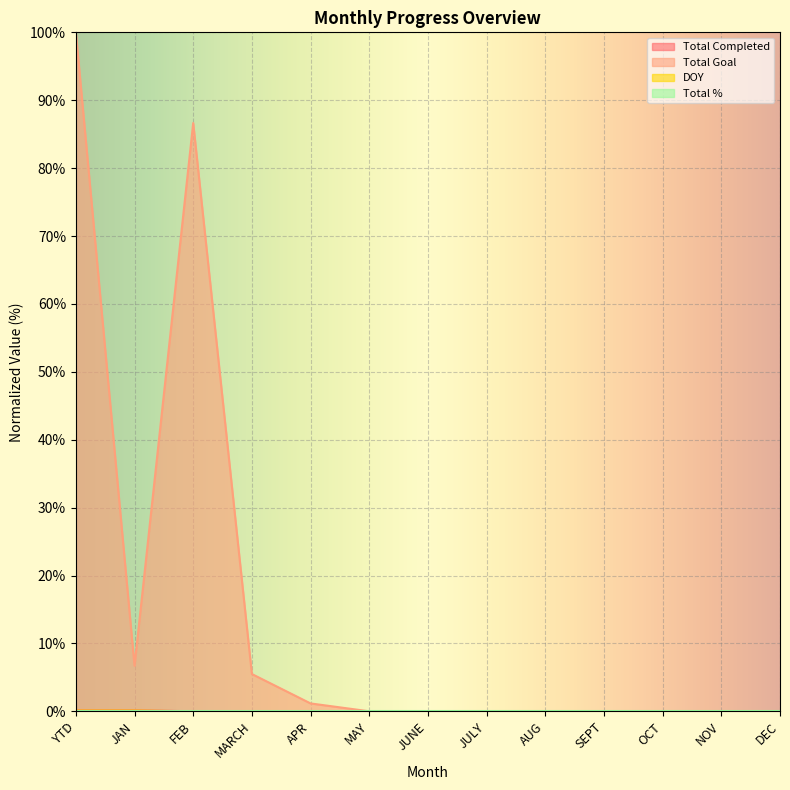

At which category is the sum across all series the highest?

YTD